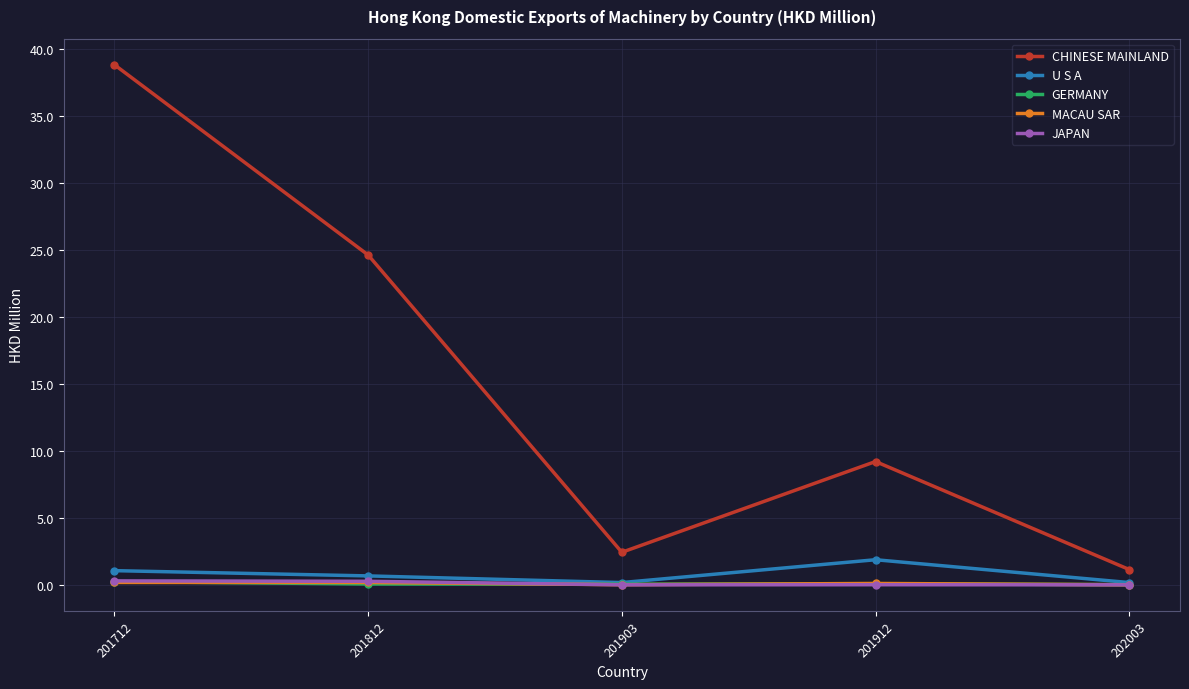

At which label is CHINESE MAINLAND closest to 19?

201812